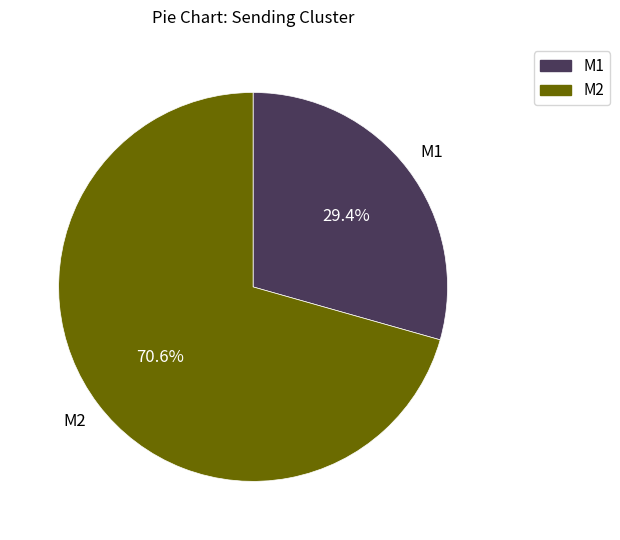

Is there a majority slice in this chart?

Yes